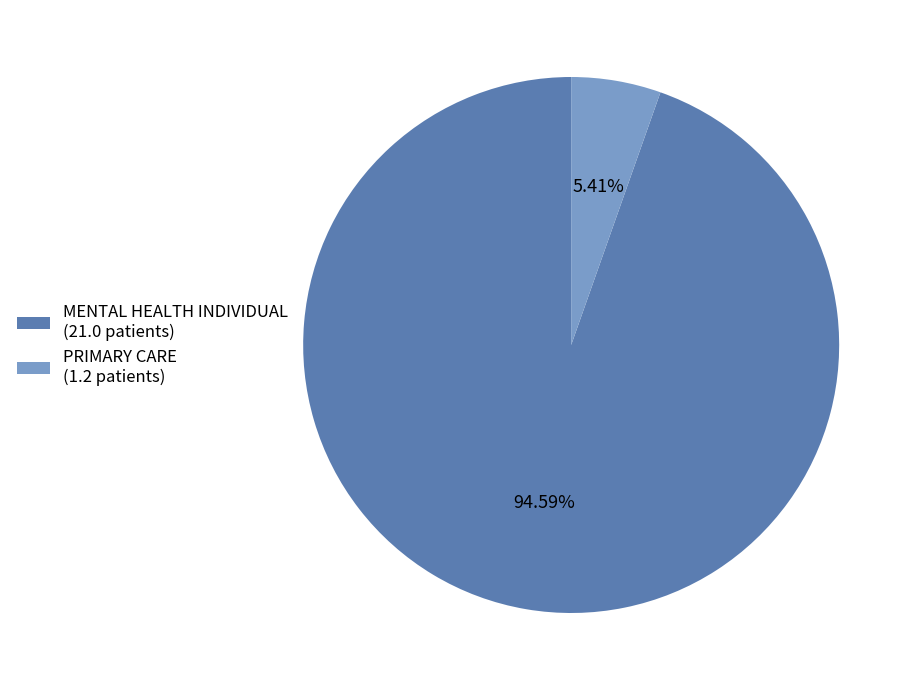

What percentage is the MENTAL HEALTH INDIVIDUAL slice, to the nearest percent?

95%